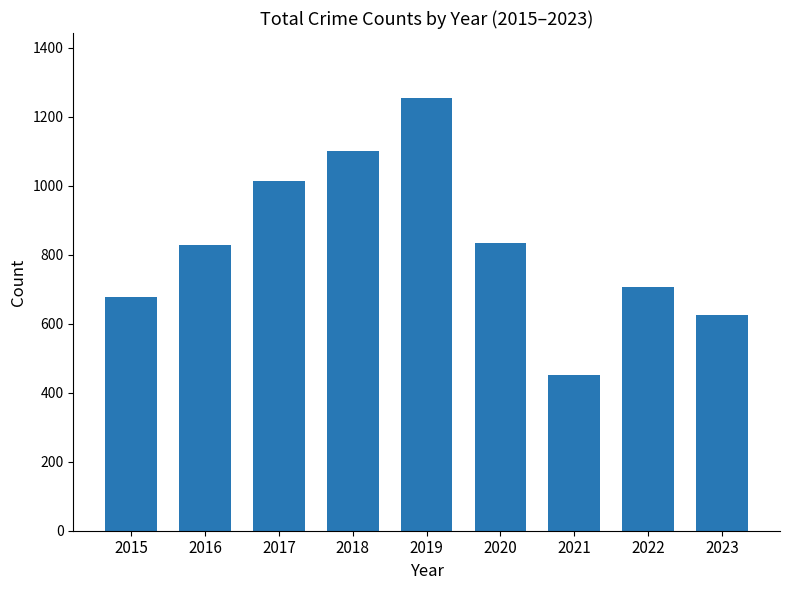

What is the greatest value displayed?

1255